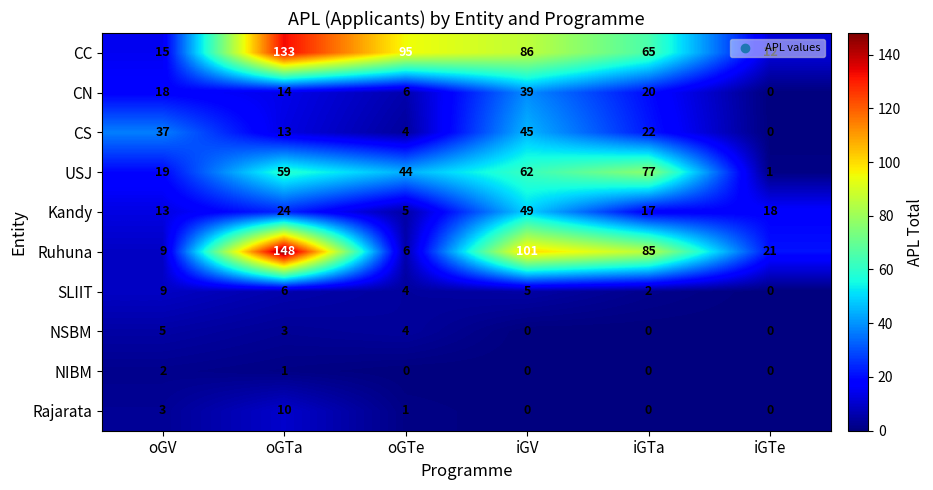

Rank the categories by CC value from highest to lowest.

oGTa, oGTe, iGV, iGTa, oGV, iGTe